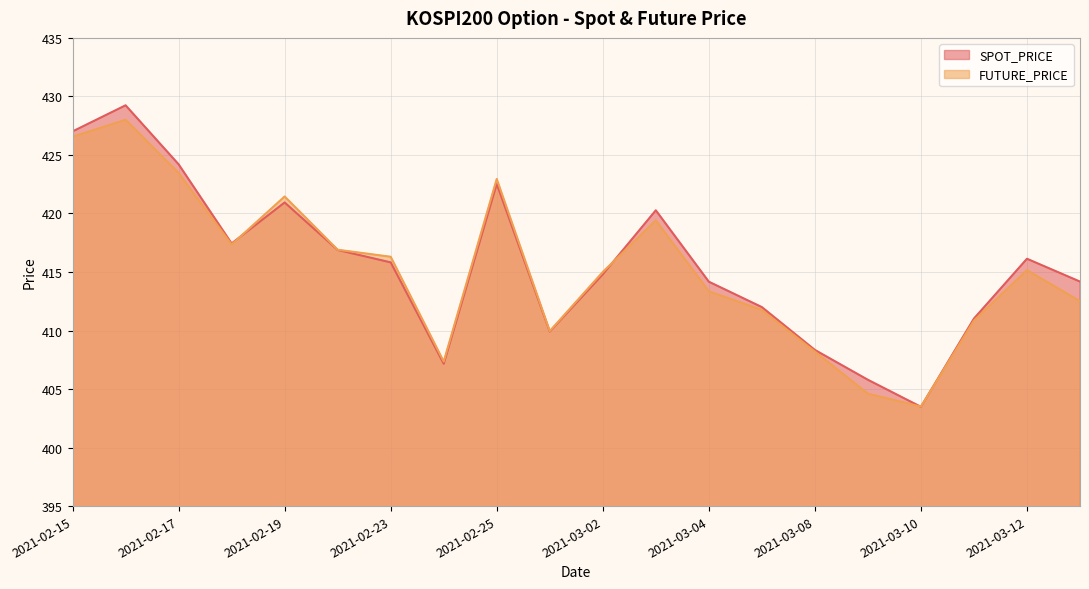

How many data points in SPOT_PRICE are above 415?

10